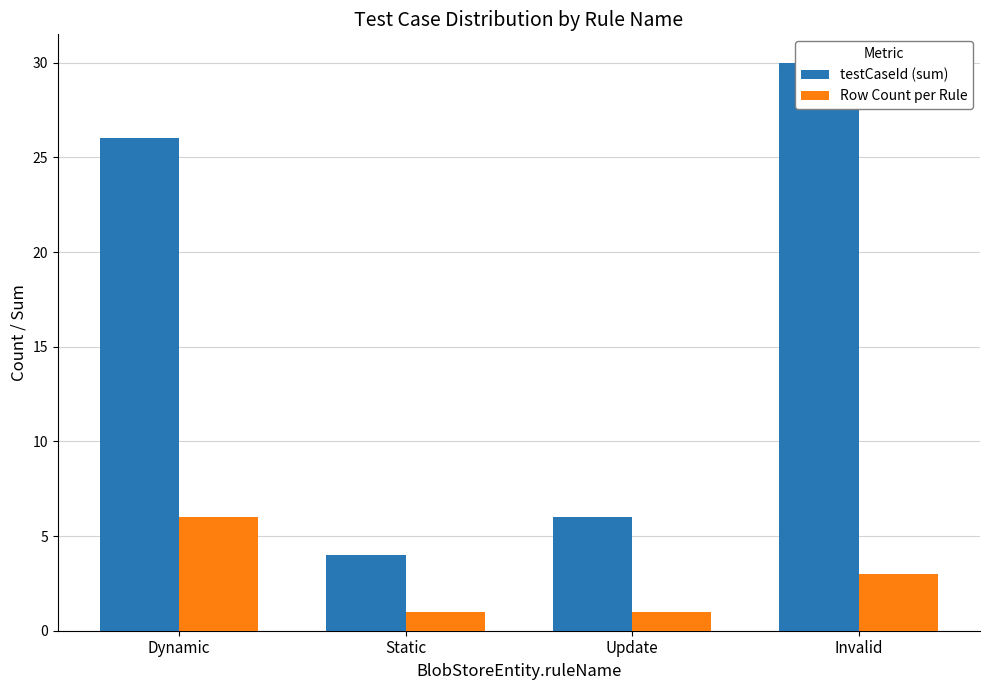

Read the testCaseId (sum) value at Dynamic, to the nearest 10.

30